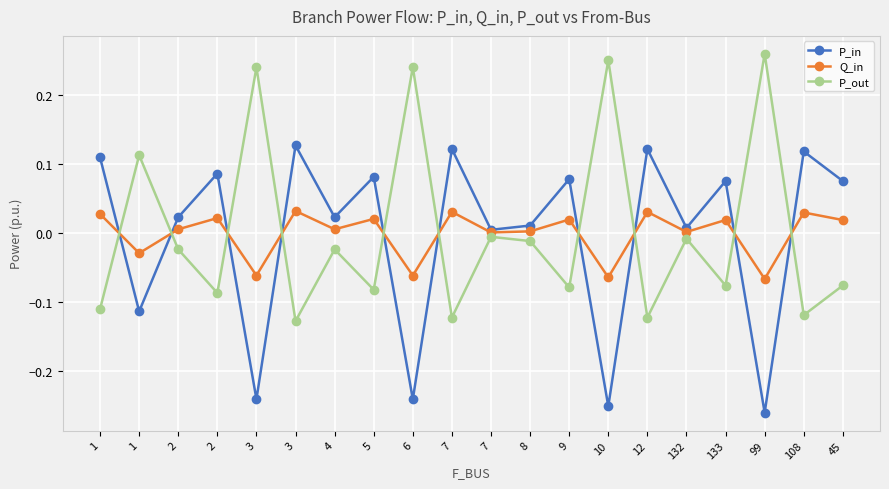

Which series has the widest spread of values?

P_out